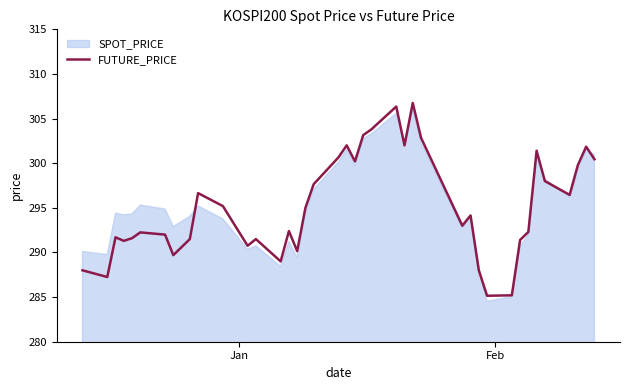

What is the maximum value for FUTURE_PRICE?

306.8